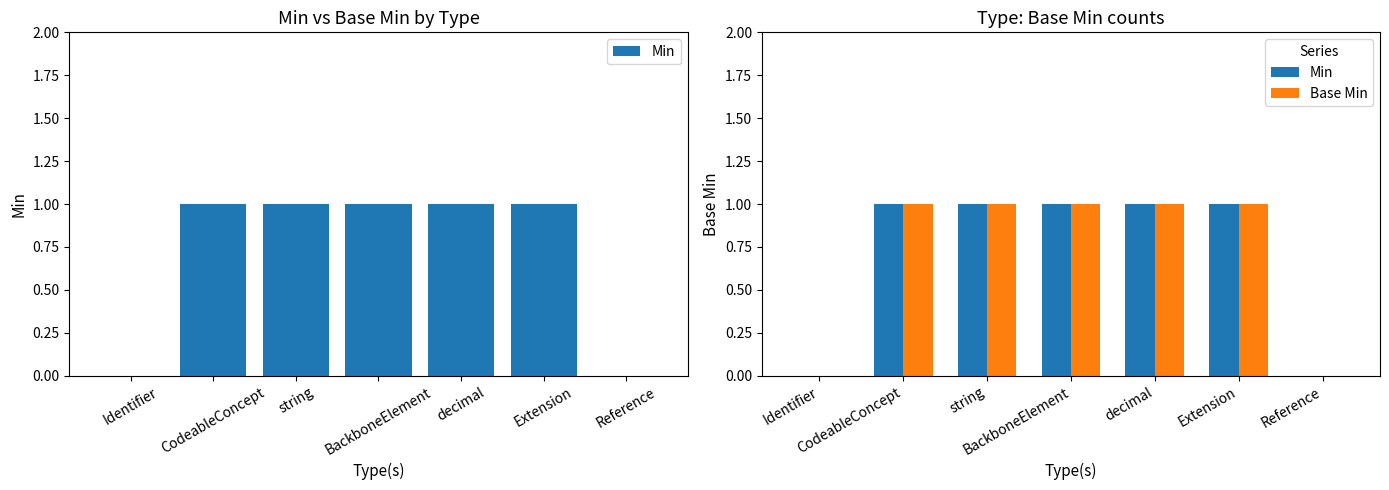

Count the Base Min values in the range 0 to 1.

7